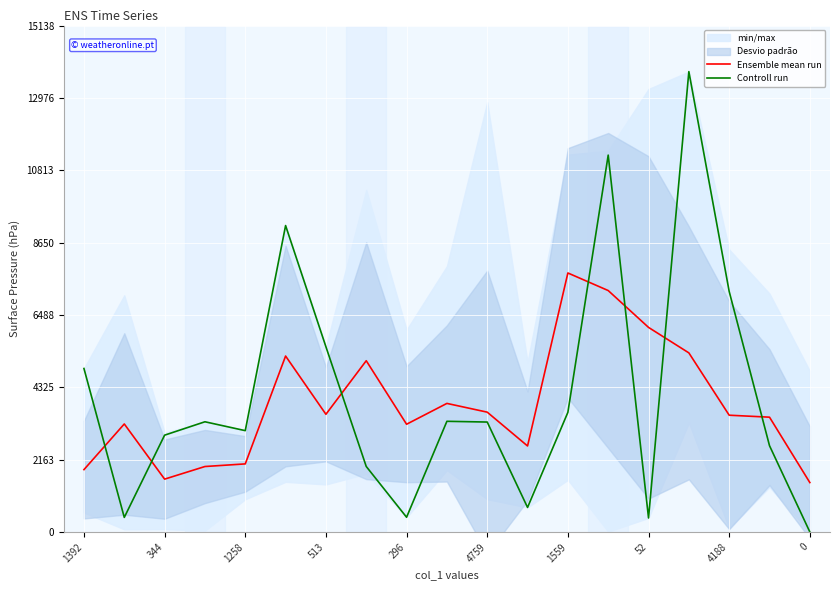

Is it true that Ensemble mean run equals 1480.2 at 0?

True